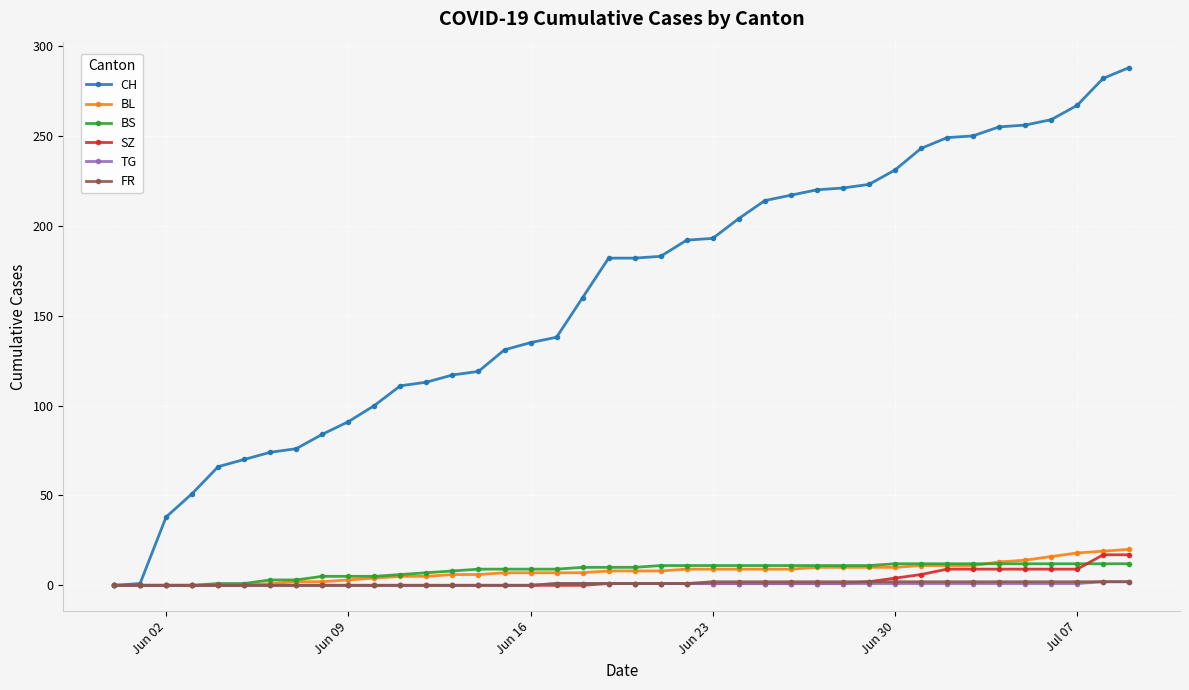

Which series has the largest total across all categories?

CH